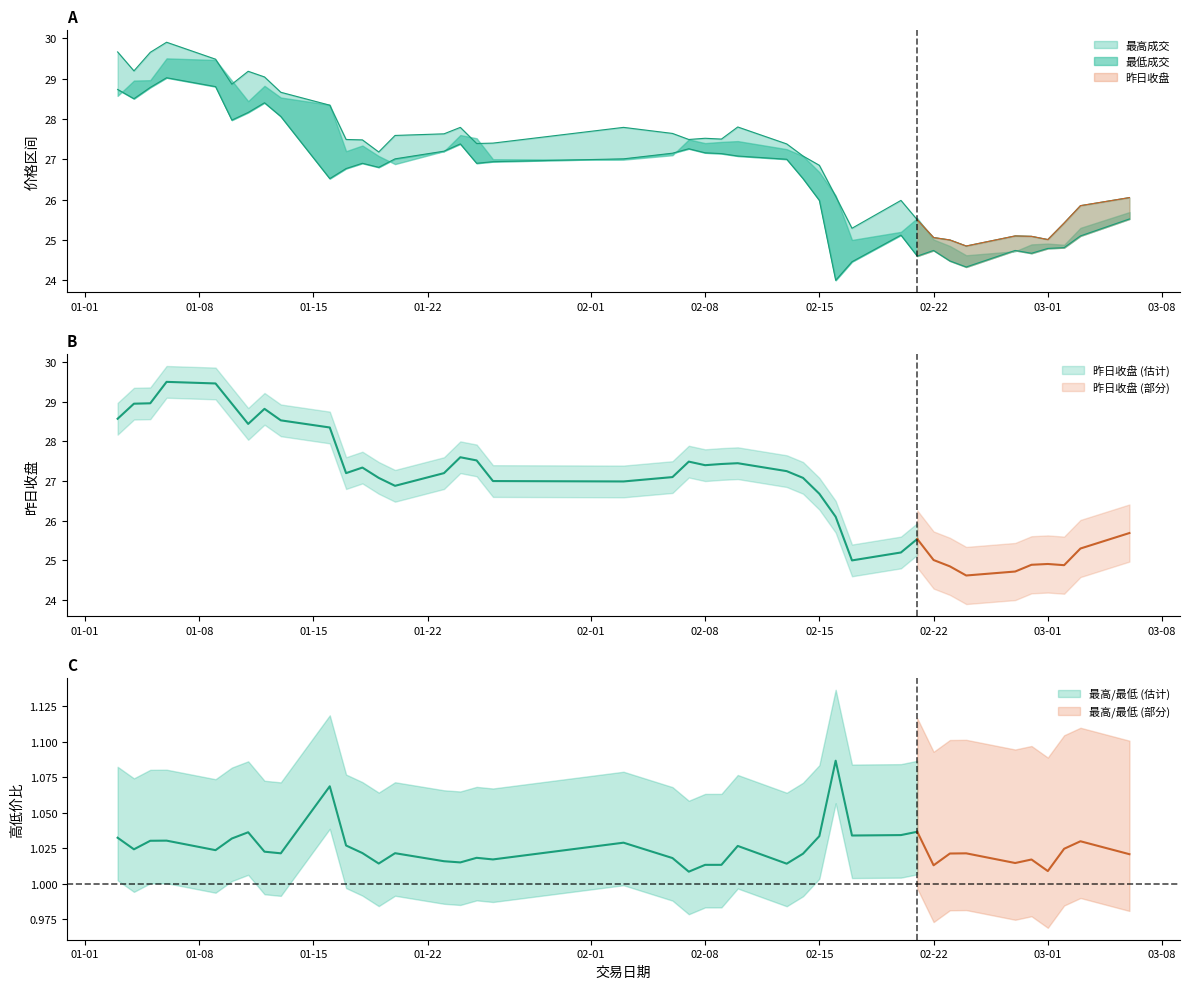

Which series has the largest total across all categories?

最高成交